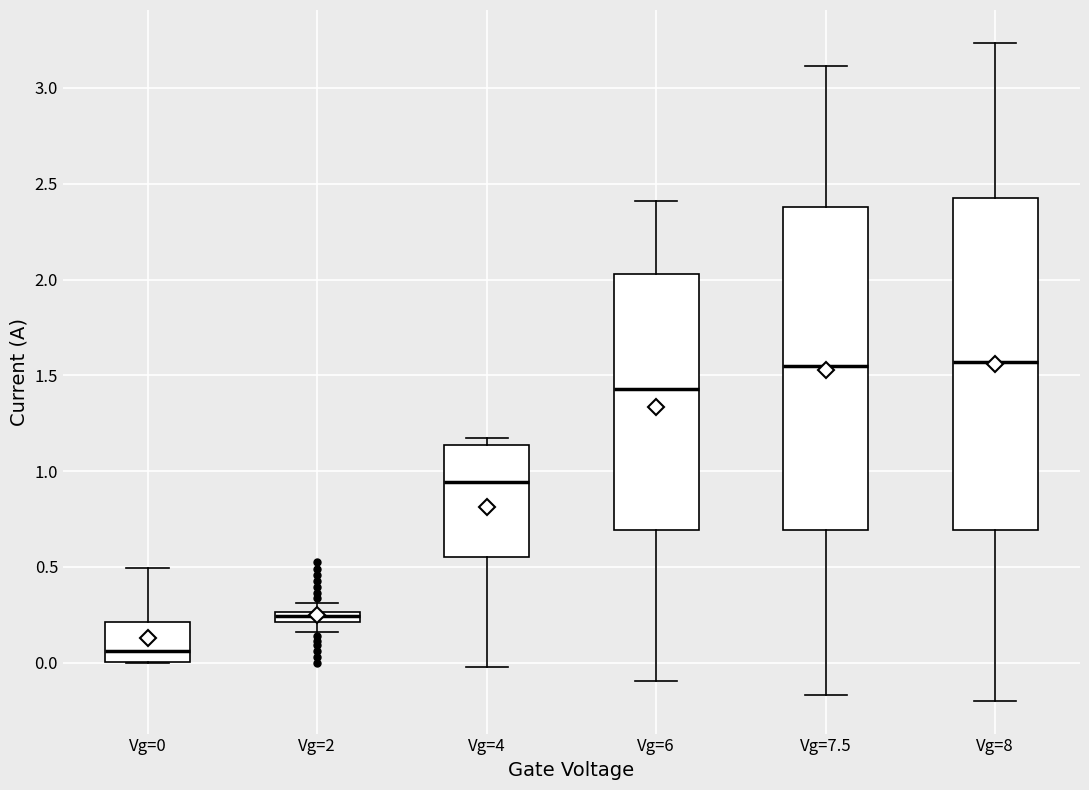

Where is the lower edge of the box for Vg=7.5 on the y-axis? The values are not printed on the chart, so give them approximately, as read against the axis.

0.70